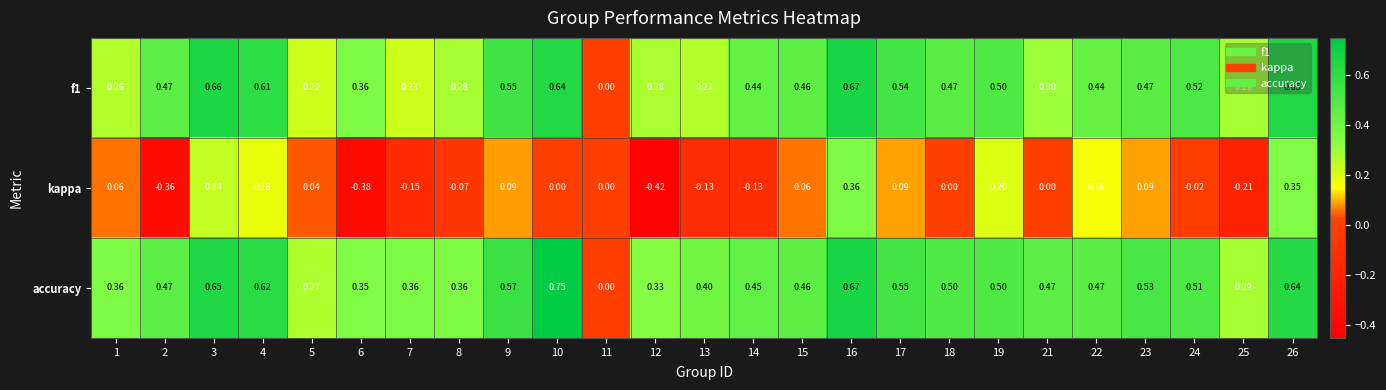

How many values in accuracy are above zero?

24